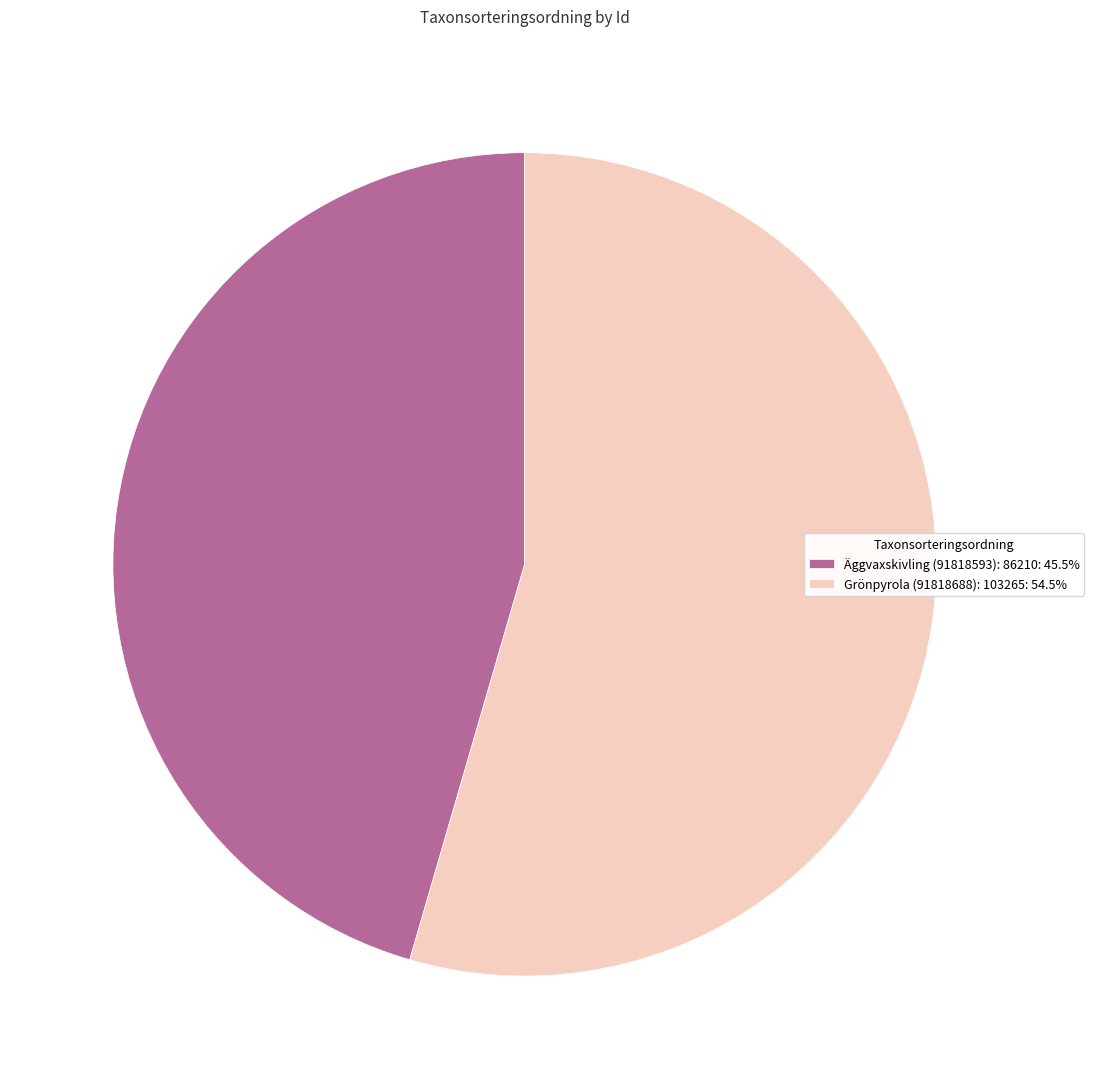

Is there any slice that represents more than half of the pie?

Yes